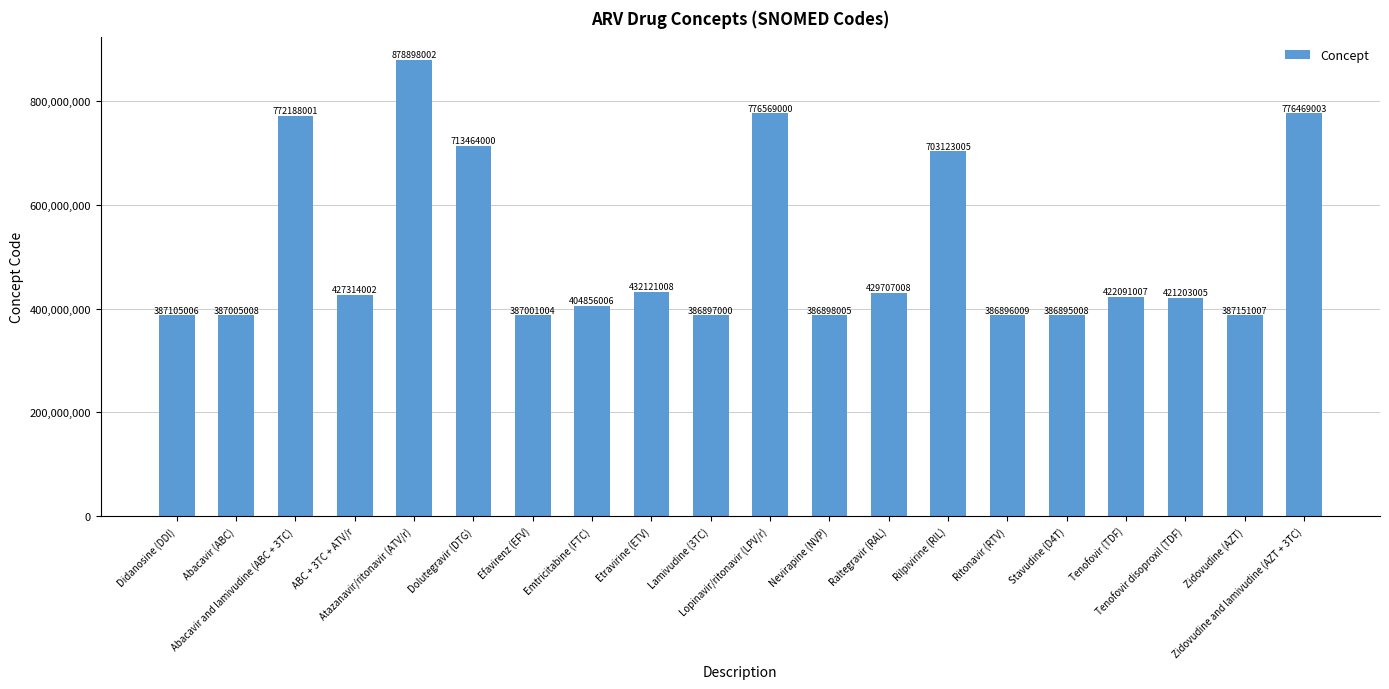

What is the value of the 14th bar from the left?

703123005